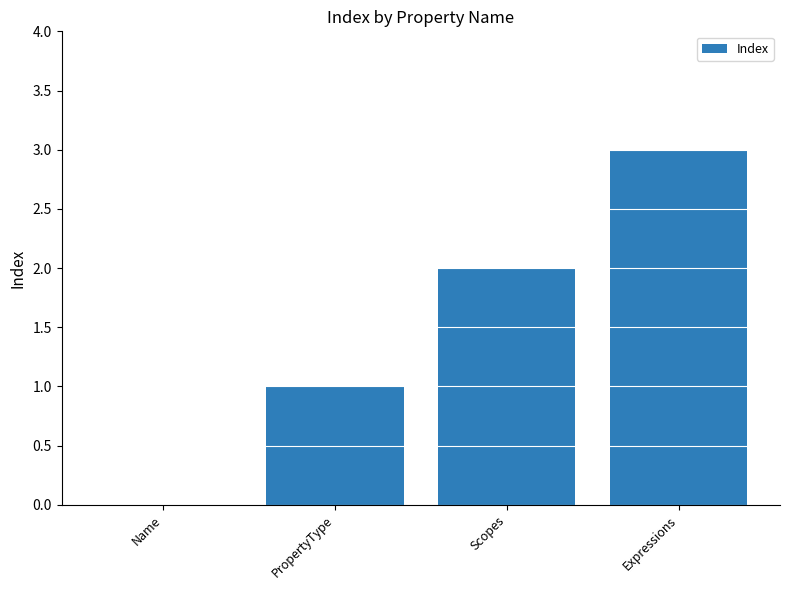

What is the change in value from Name to Scopes?

+2